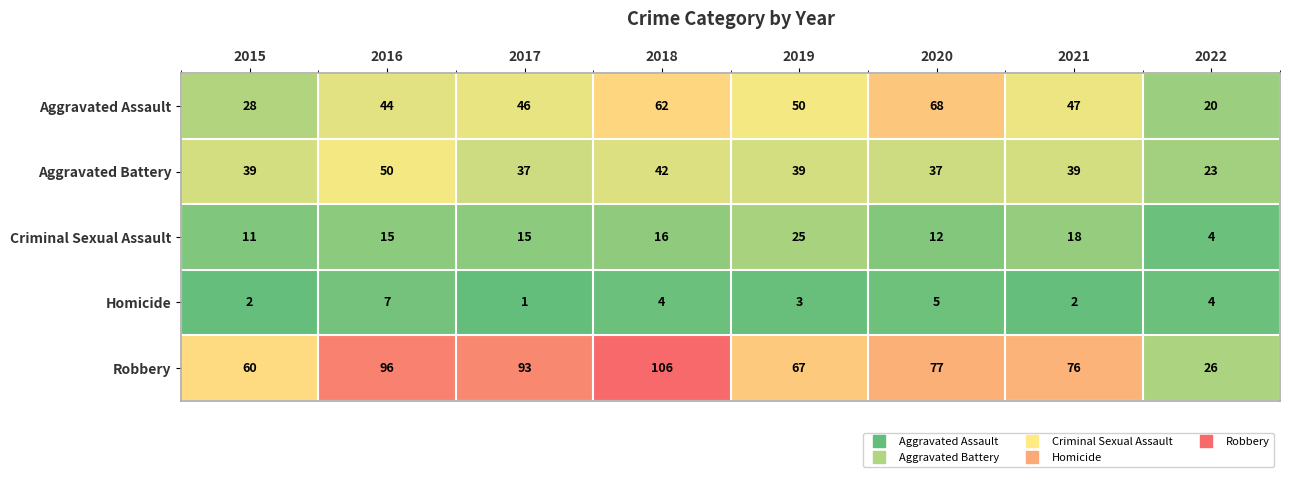

What is the difference between the Criminal Sexual Assault values at 2020 and 2016?

3